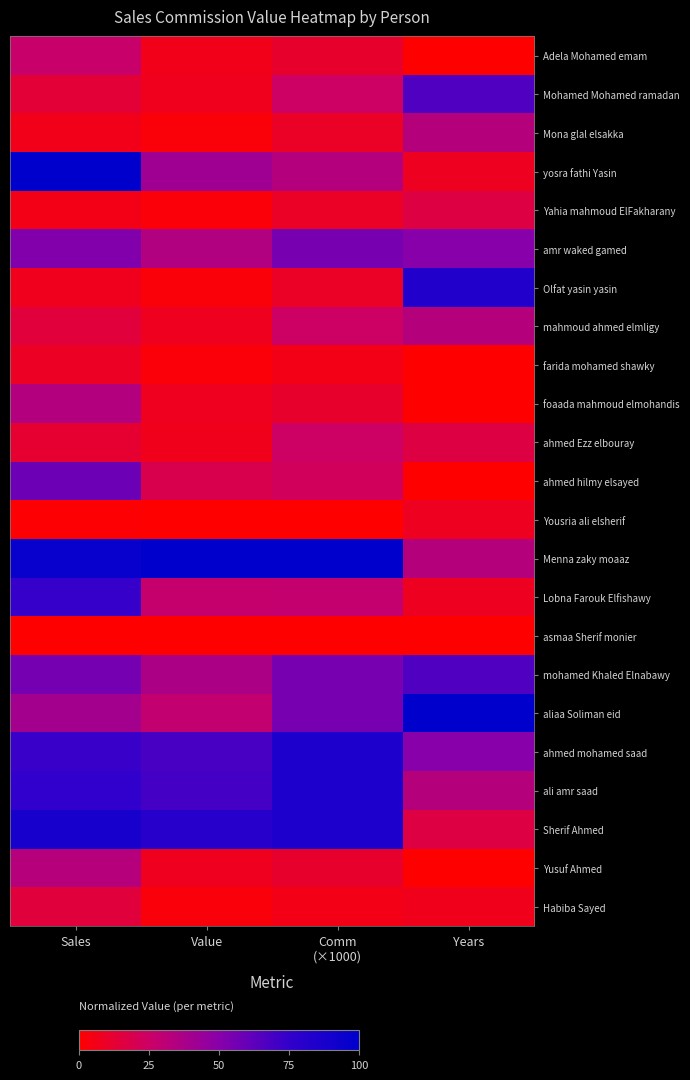

Which series changed the most between Sales and Years?

yosra fathi Yasin